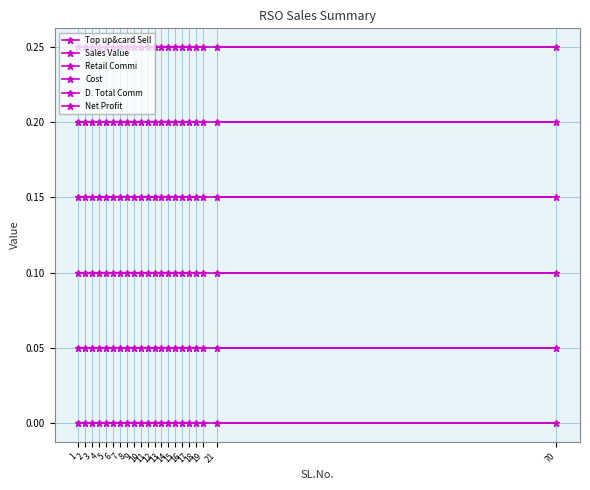

True or false: Net Profit and Sales Value intersect in this chart.

False